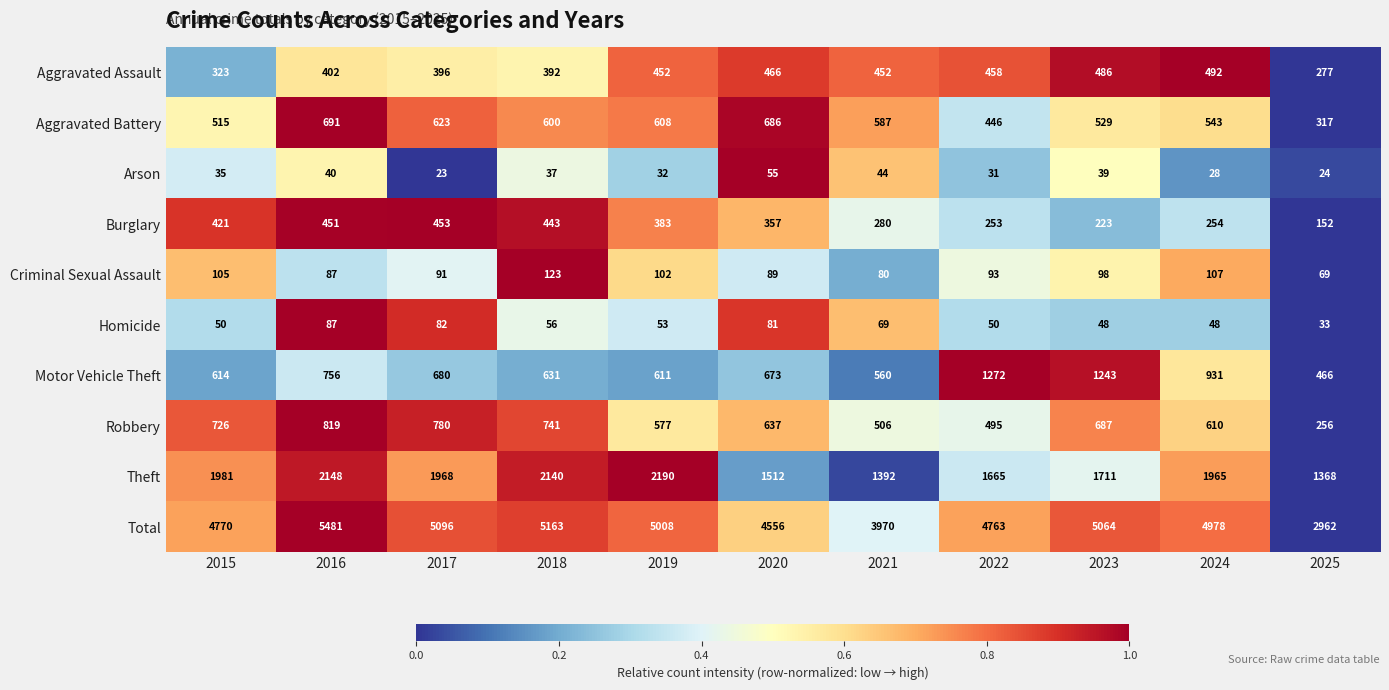

Rank the series by their maximum value, from lowest to highest.

Arson, Homicide, Criminal Sexual Assault, Burglary, Aggravated Assault, Aggravated Battery, Robbery, Motor Vehicle Theft, Theft, Total